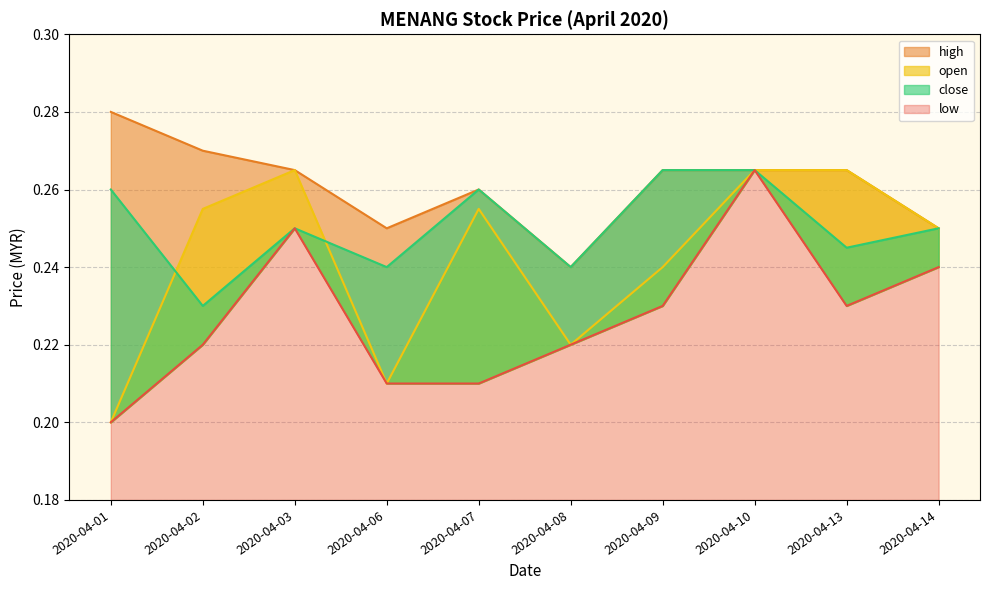

At how many categories does at least one series exceed 0?

10